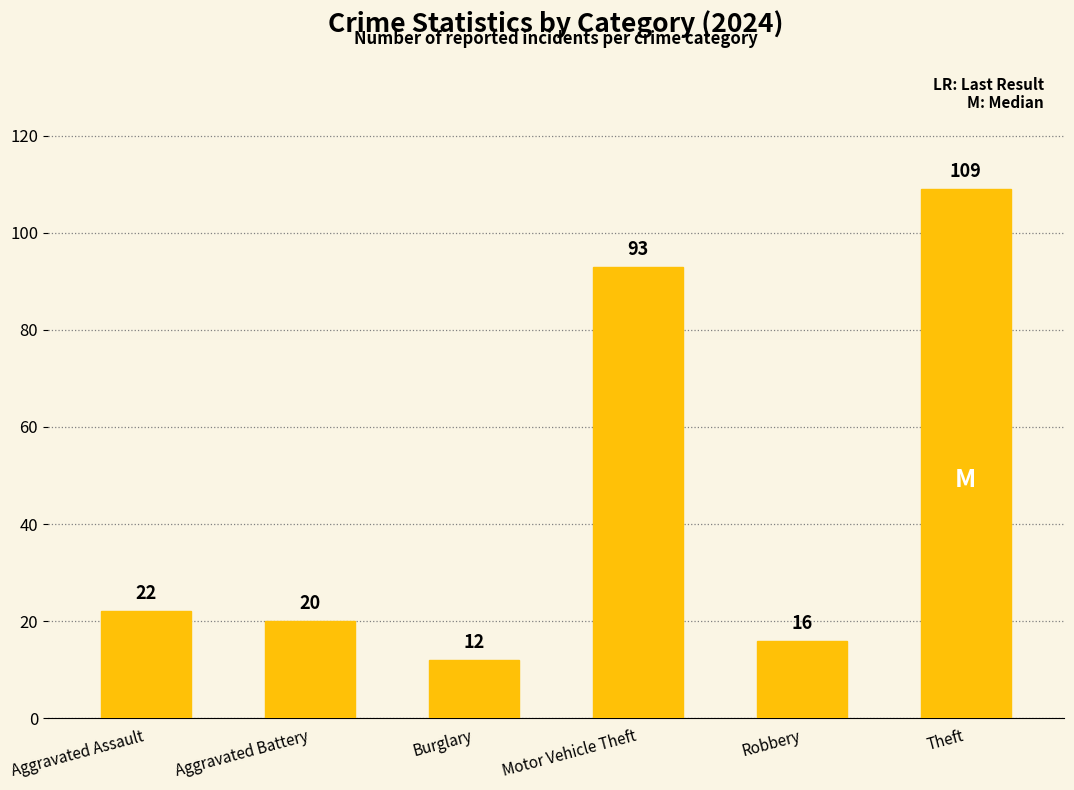

At which label is the value closest to 60?

Motor Vehicle Theft